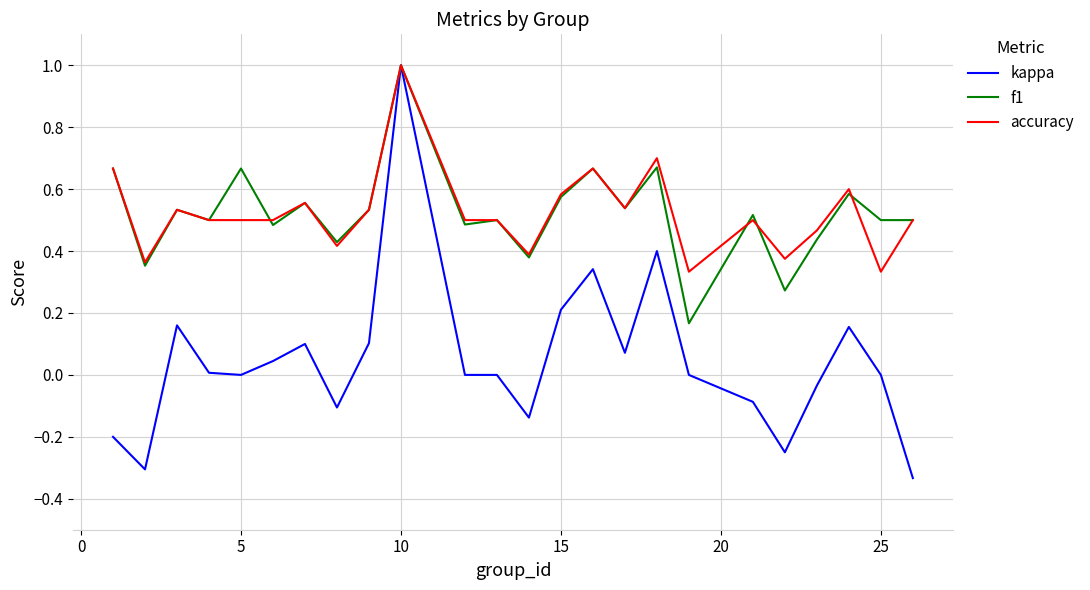

Which series has the widest spread of values?

kappa